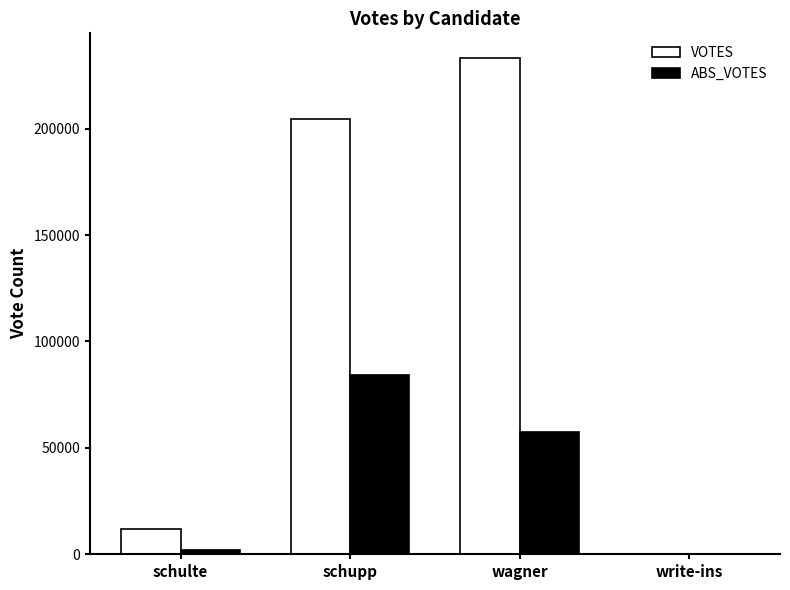

How many groups of bars are there?

4